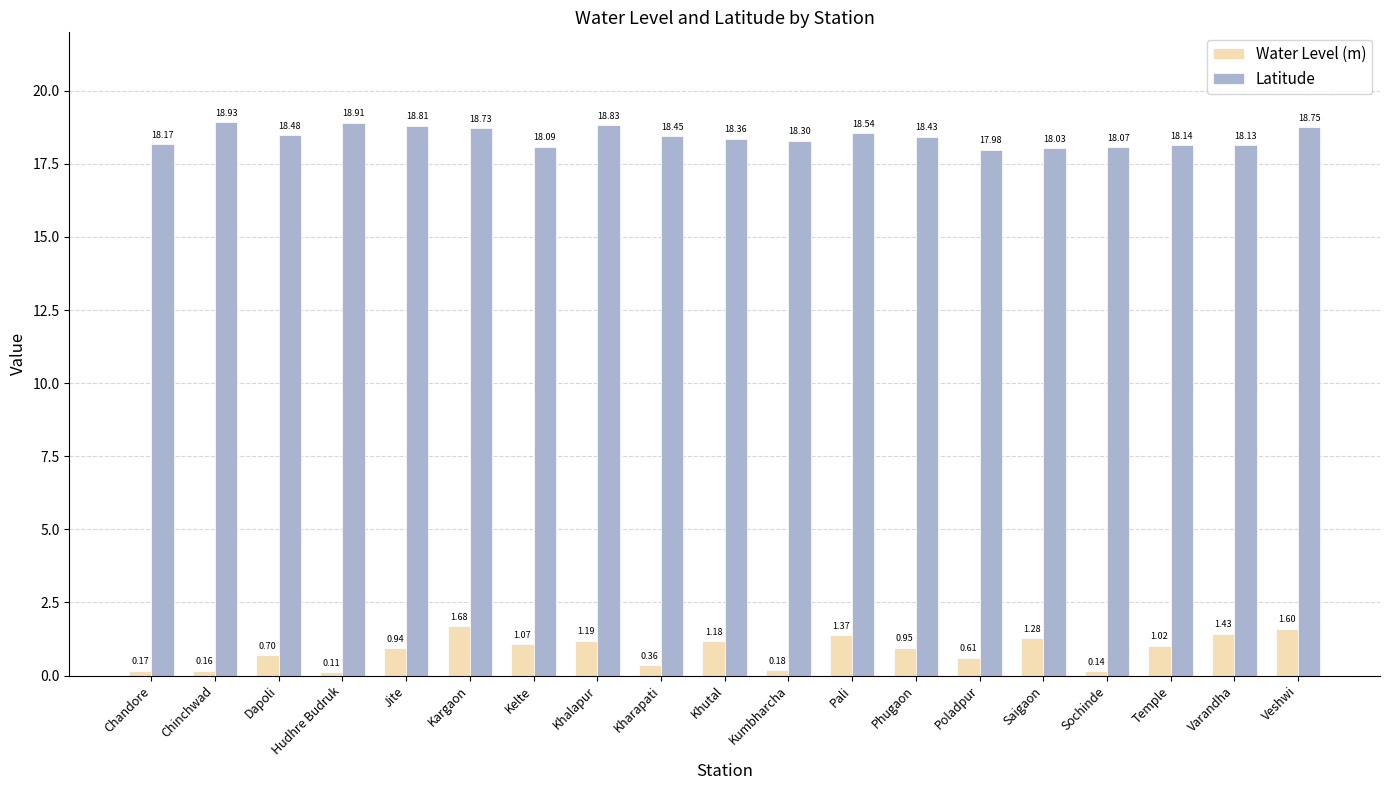

At how many categories does at least one series exceed 13?

19